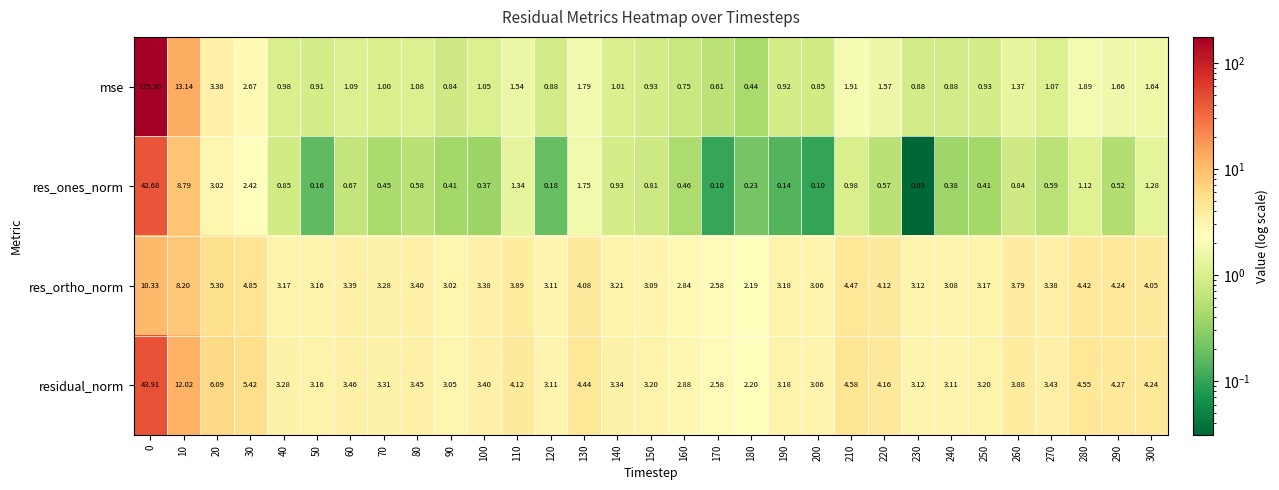

What is the spread (max minus min) of values at 180?

2.0